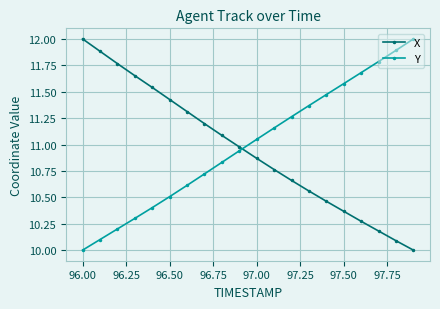

True or false: Y has more than 0 interior local peaks.

False